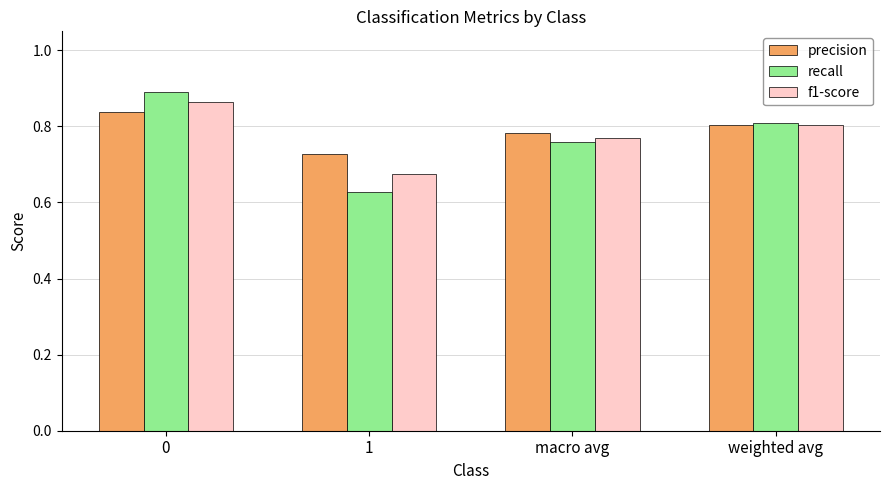

Count the recall values in the range 0 to 1.

4